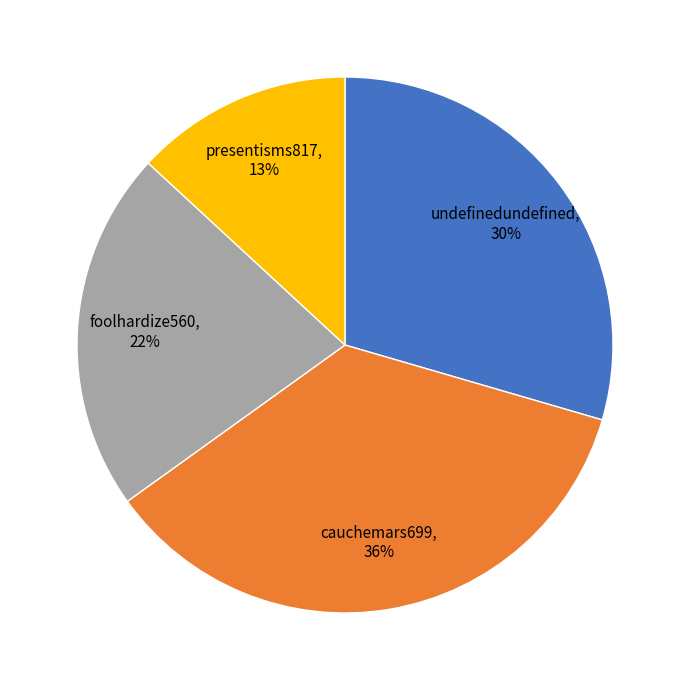

To the nearest percent, what is the difference between the presentisms817 and foolhardize560 slice percentages?

9%